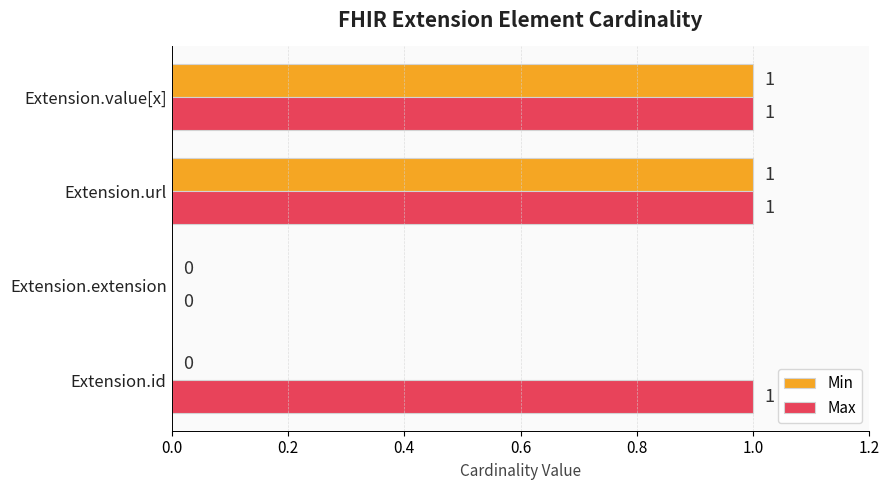

How many Max values are between 1 and 2?

3